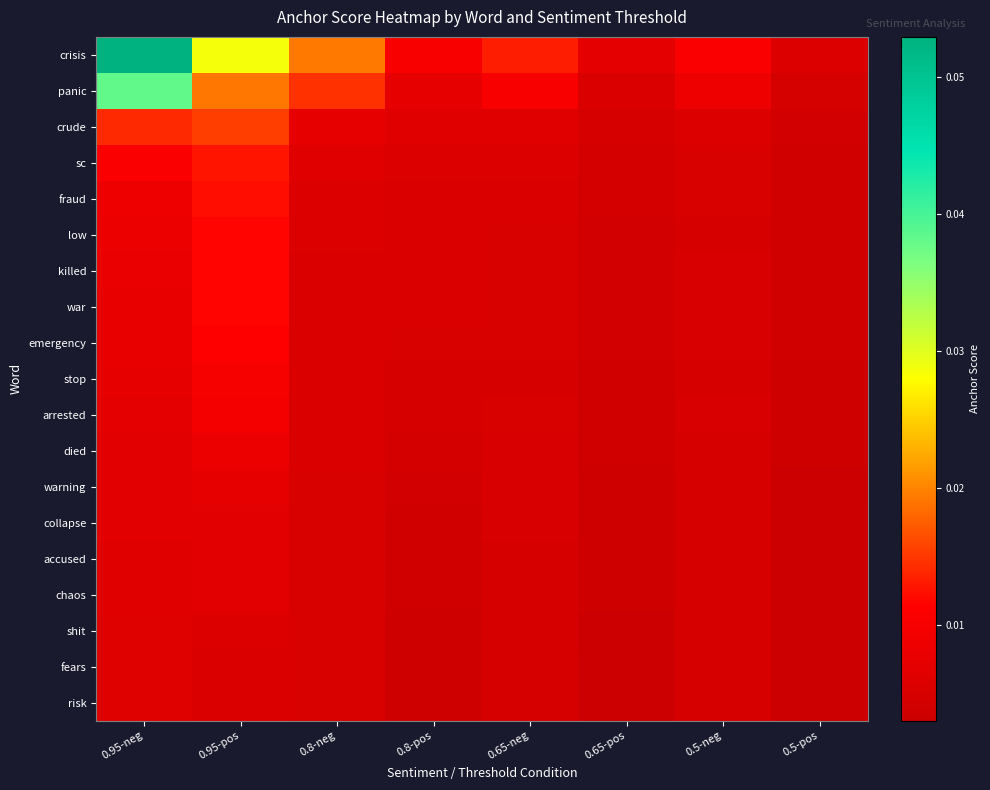

Which series has the largest range (max minus min)?

crisis